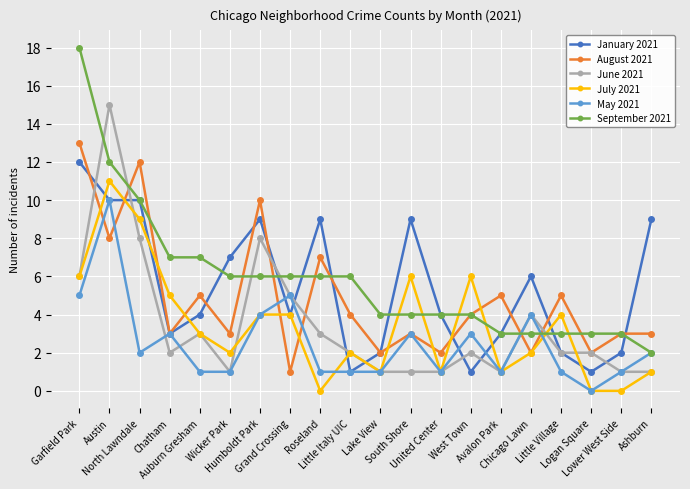

Which series has the largest total across all categories?

September 2021